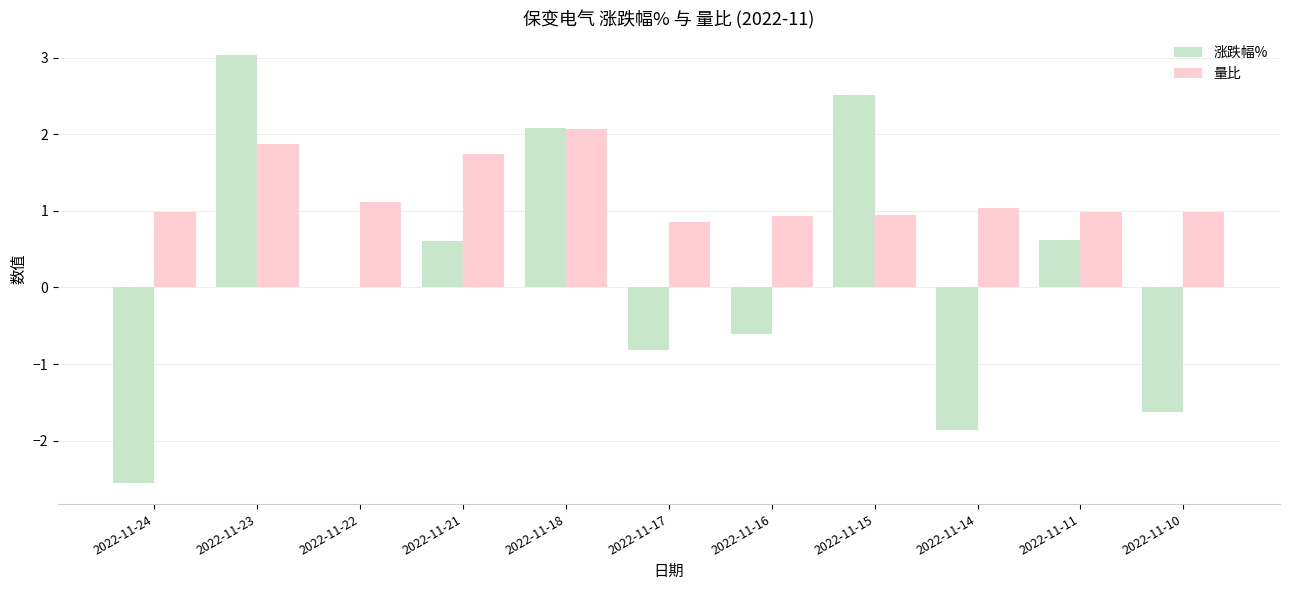

Which series has the largest total across all categories?

量比